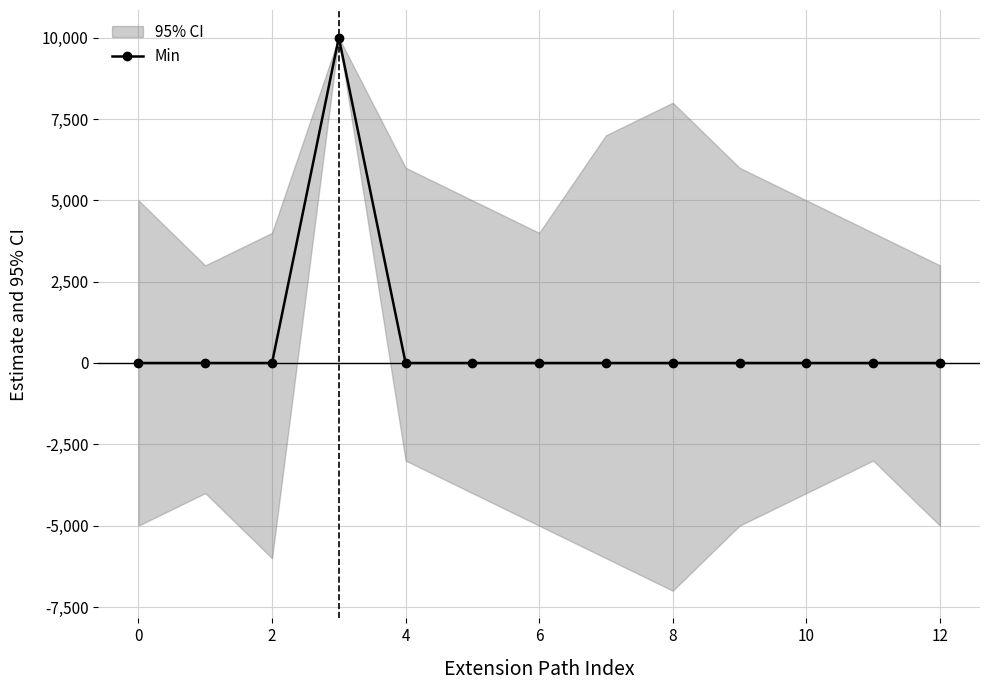

What is the label of the 13th point from the left?

12